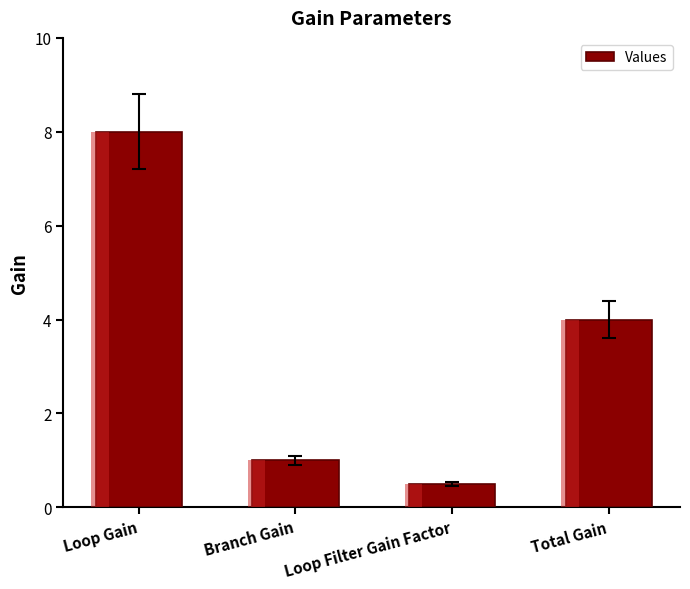

True or false: the data shows 0.5 at Branch Gain.

False